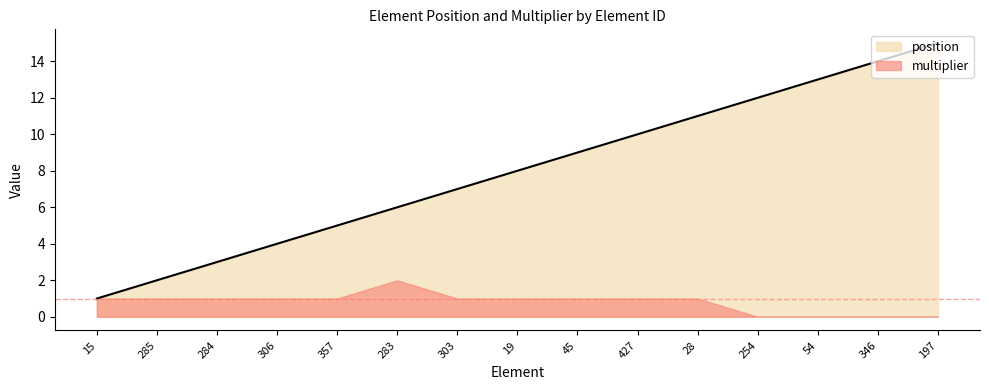

List the labels in order of value, largest first.

197, 346, 54, 254, 28, 427, 45, 19, 303, 283, 357, 306, 284, 285, 15